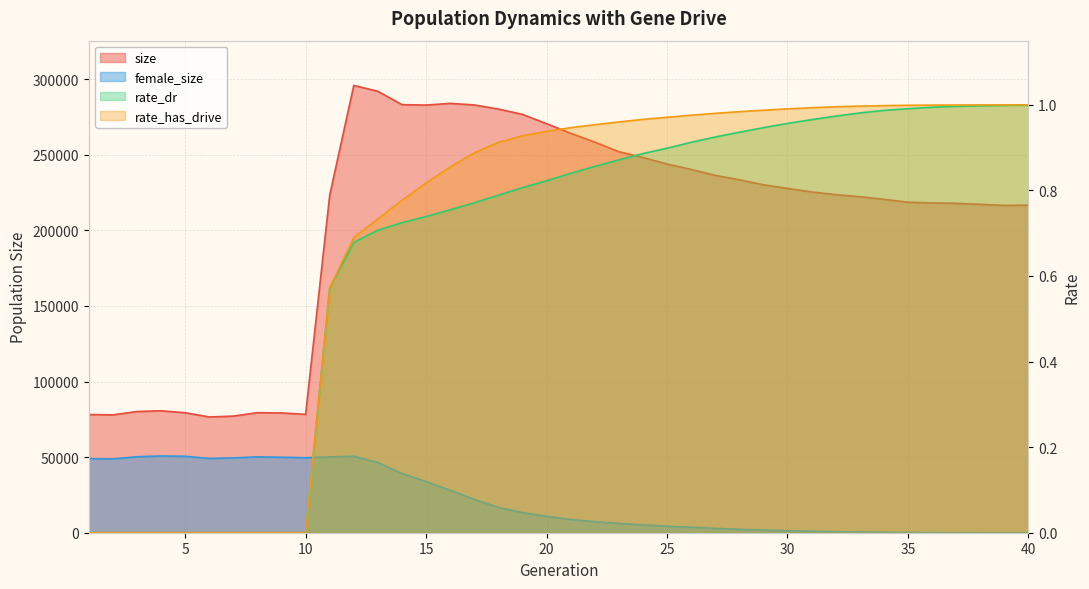

Reading left to right, list all the values displayed in this chart.

size: 1=78174.0	2=77950.0	3=80174.0	4=80657.0	5=79376.0	6=76565.0	7=77154.0	8=79419.0	9=79225.0	10=78311.0	11=223256.0	12=295907.0	13=291987.0	14=283167.0	15=282896.0	16=284024.0	17=282979.0	18=280274.0	19=276726.0	20=270595.0	21=264262.0	22=258400.0	23=252047.0	24=248231.0	25=243903.0	26=240339.0	27=236413.0	28=233479.0	29=230192.0	30=227783.0	31=225429.0	32=223632.0	33=222300.0	34=220536.0	35=218645.0	36=218170.0	37=217880.0	38=217244.0	39=216552.0	40=216676.0
female_size: 1=49015.0	2=48828.0	3=50285.0	4=50773.0	5=50580.0	6=49140.0	7=49495.0	8=50194.0	9=49929.0	10=49628.0	11=50145.0	12=50615.0	13=46430.0	14=39226.0	15=33813.0	16=28114.0	17=22080.0	18=16736.0	19=13317.0	20=10810.0	21=8787.0	22=7331.0	23=6160.0	24=5138.0	25=4297.0	26=3599.0	27=2873.0	28=2265.0	29=1800.0	30=1370.0	31=991.0	32=679.0	33=479.0	34=301.0	35=163.0	36=96.0	37=58.0	38=28.0	39=13.0	40=11.0
rate_dr: 1=0.0	2=0.0	3=0.0	4=0.0	5=0.0	6=0.0	7=0.0	8=0.0	9=0.0	10=0.0	11=0.6	12=0.7	13=0.7	14=0.7	15=0.7	16=0.8	17=0.8	18=0.8	19=0.8	20=0.8	21=0.8	22=0.9	23=0.9	24=0.9	25=0.9	26=0.9	27=0.9	28=0.9	29=0.9	30=1.0	31=1.0	32=1.0	33=1.0	34=1.0	35=1.0	36=1.0	37=1.0	38=1.0	39=1.0	40=1.0
rate_has_drive: 1=0.0	2=0.0	3=0.0	4=0.0	5=0.0	6=0.0	7=0.0	8=0.0	9=0.0	10=0.0	11=0.6	12=0.7	13=0.7	14=0.8	15=0.8	16=0.9	17=0.9	18=0.9	19=0.9	20=0.9	21=0.9	22=1.0	23=1.0	24=1.0	25=1.0	26=1.0	27=1.0	28=1.0	29=1.0	30=1.0	31=1.0	32=1.0	33=1.0	34=1.0	35=1.0	36=1.0	37=1.0	38=1.0	39=1.0	40=1.0